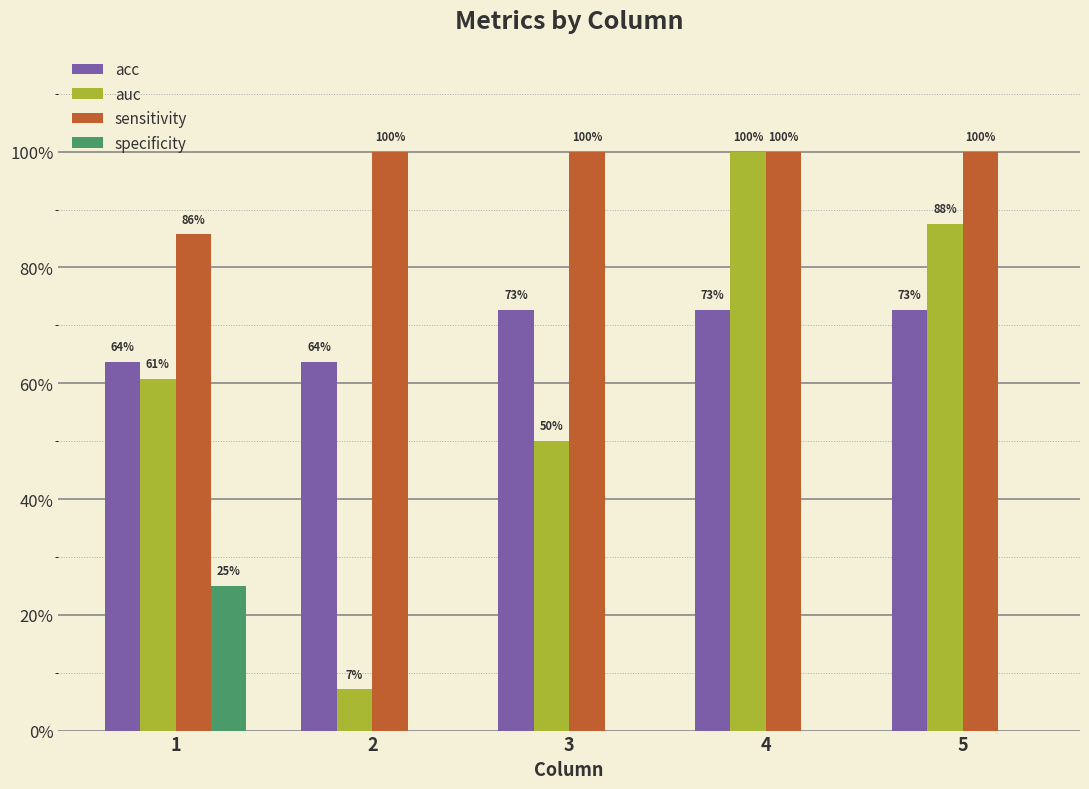

Between 5 and 2, which is larger?

5